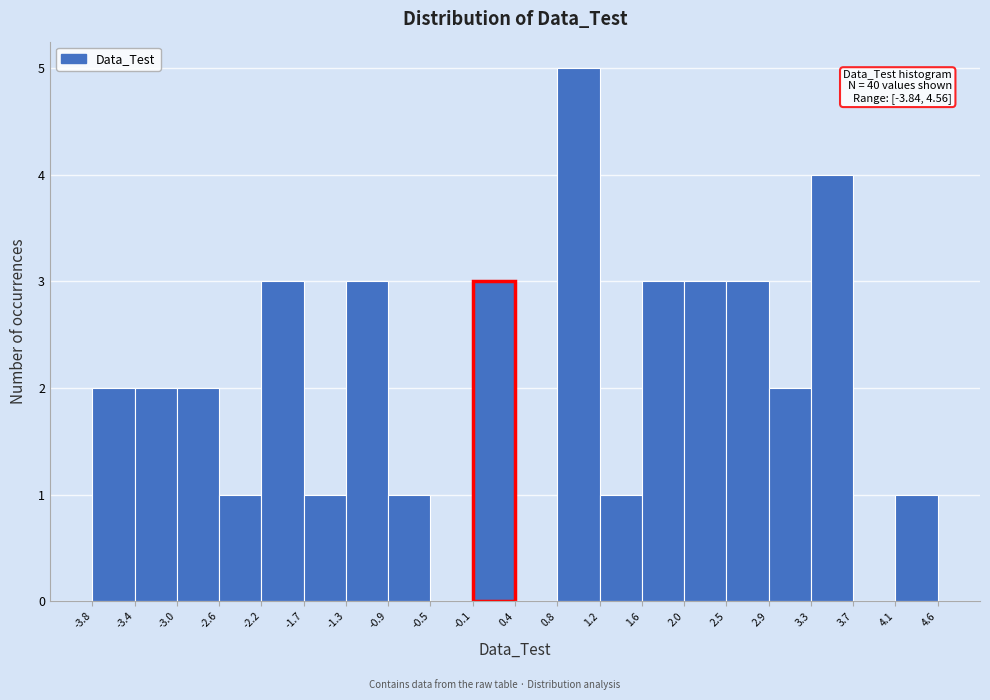

Which range on the x-axis has the tallest bar?

0.8 to 1.2